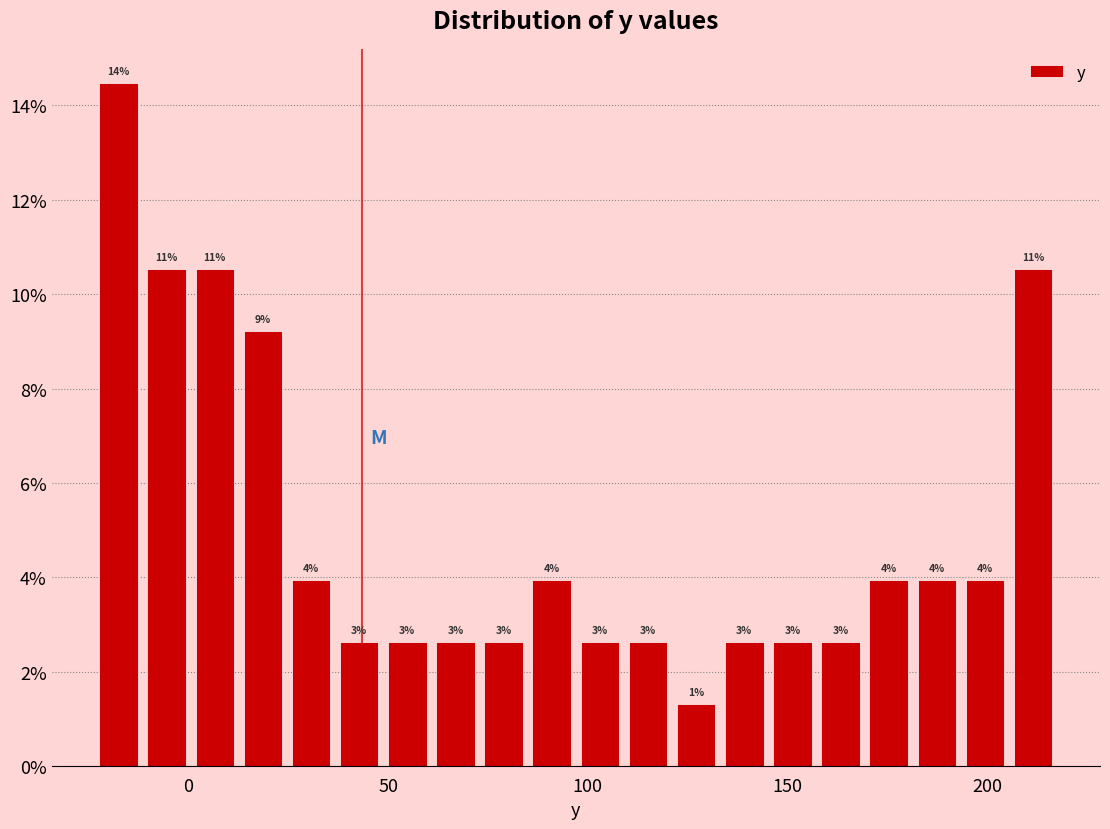

Around what value on the x-axis is the tallest bar? Give the approximate position of its centre, as read against the axis.

-15